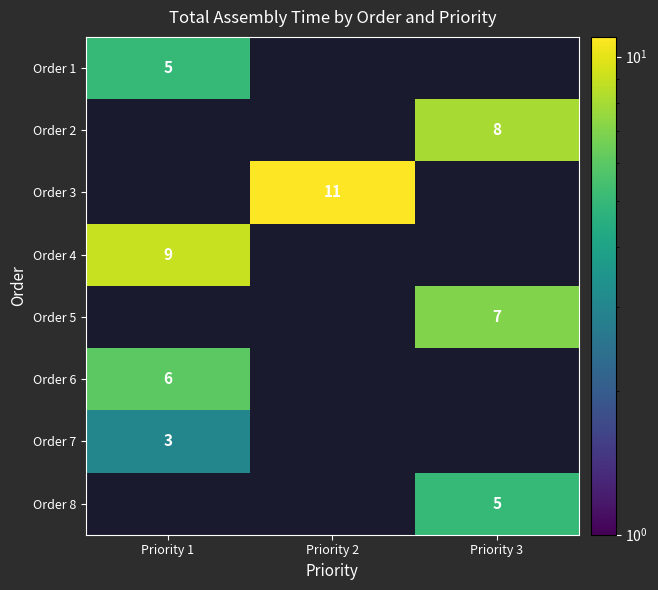

The value of Order 5 at Priority 3 is 12. True or false?

False